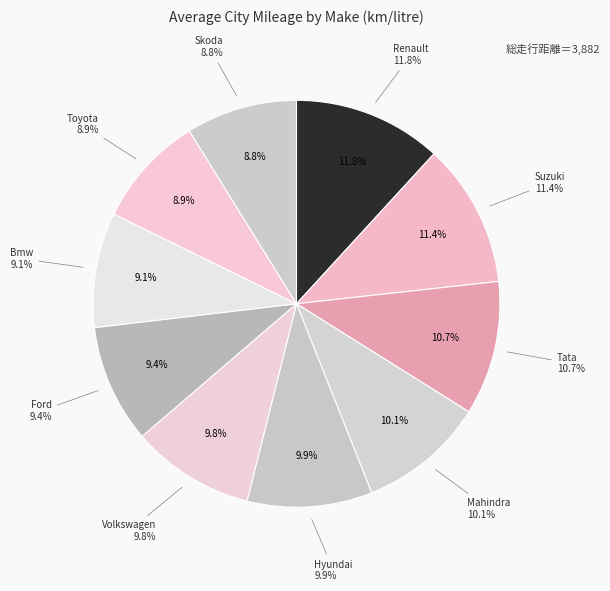

Does any single category account for the majority?

No